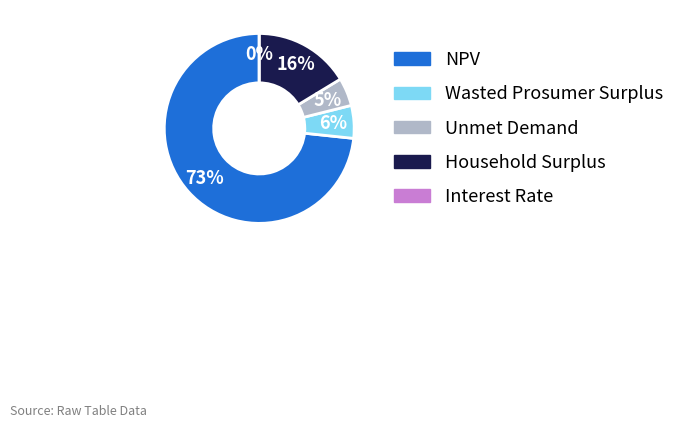

How many slices are in this pie chart?

5